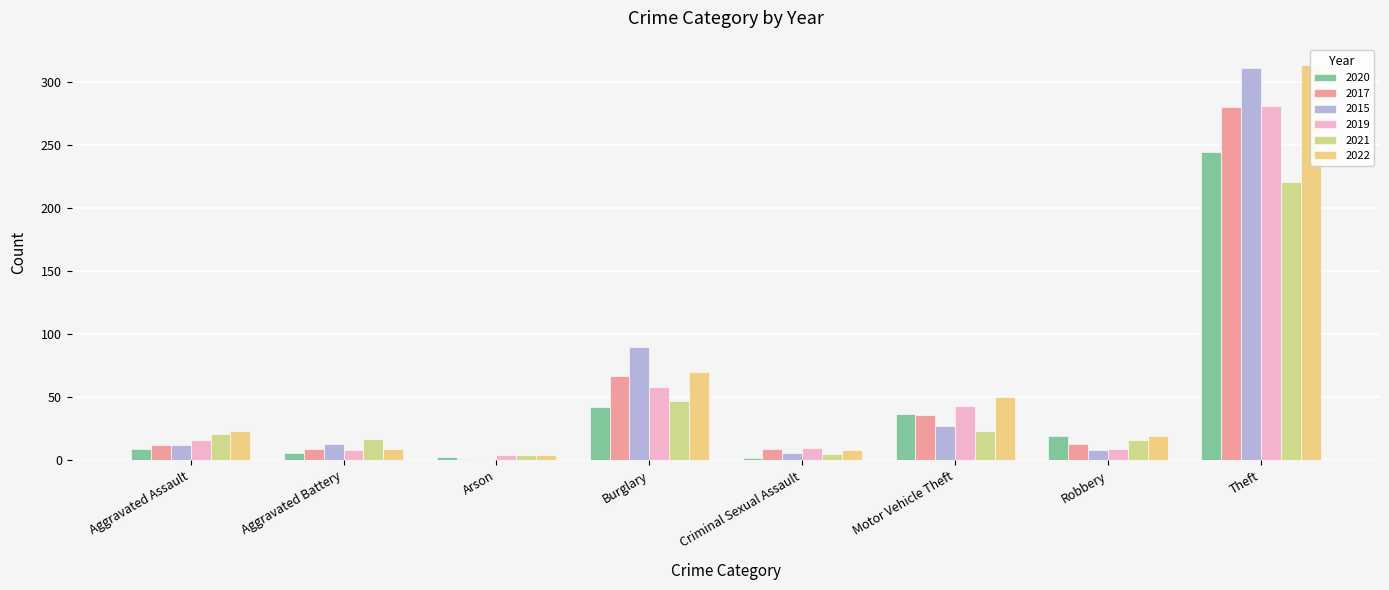

What is the sum of all 2019 values?

429